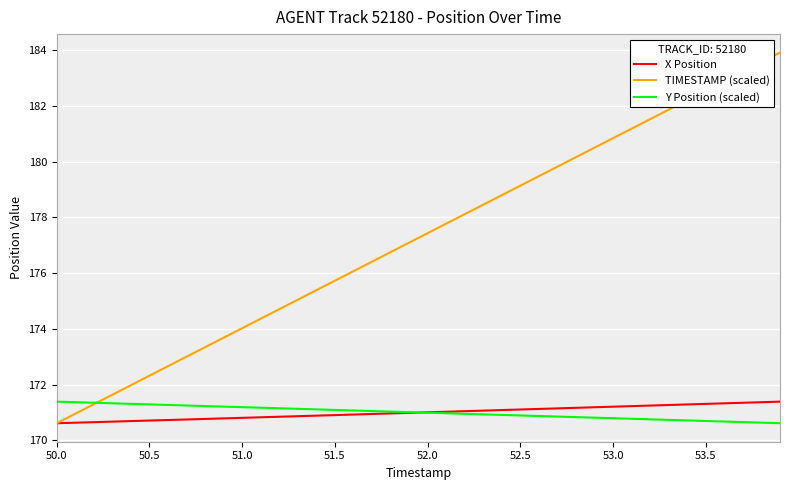

What is the lowest value of the Y Position (scaled) series?

170.6